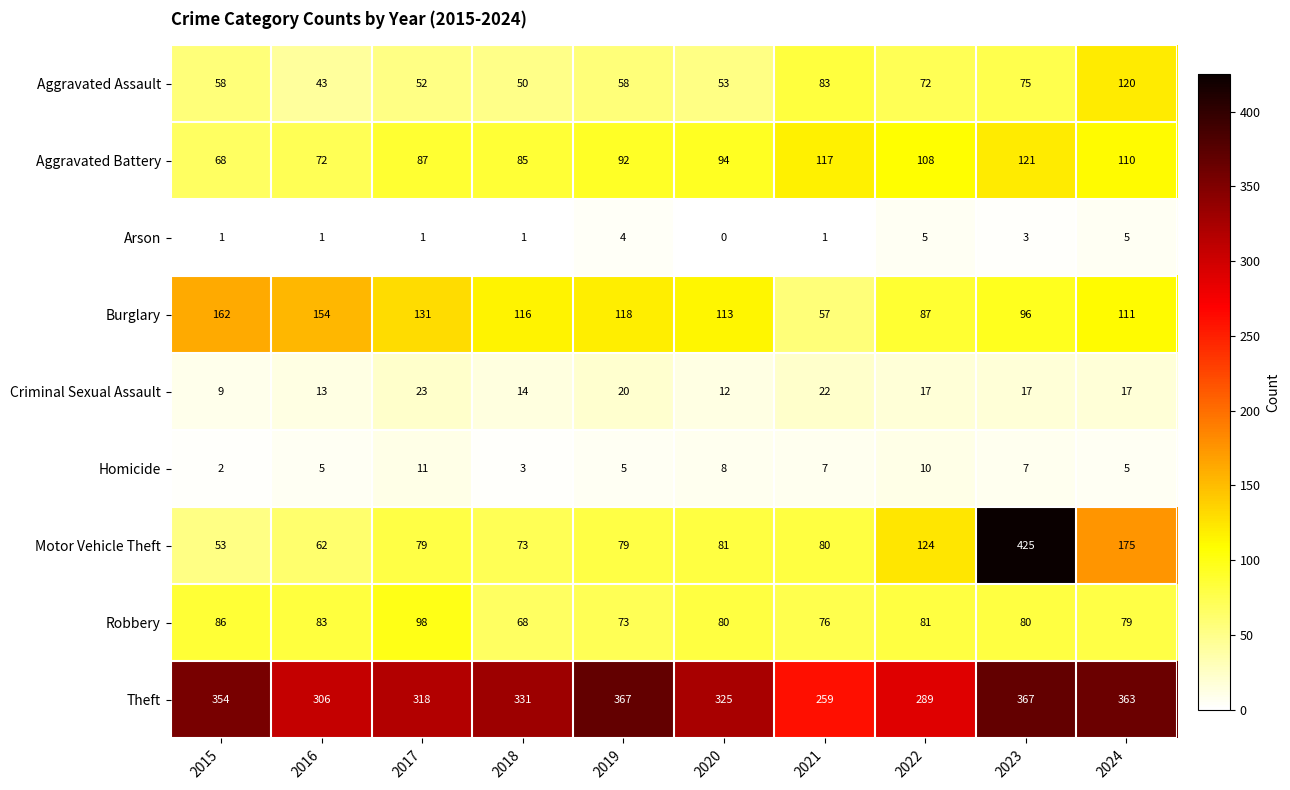

Rank the series at 2020 from highest to lowest value.

Theft, Burglary, Aggravated Battery, Motor Vehicle Theft, Robbery, Aggravated Assault, Criminal Sexual Assault, Homicide, Arson